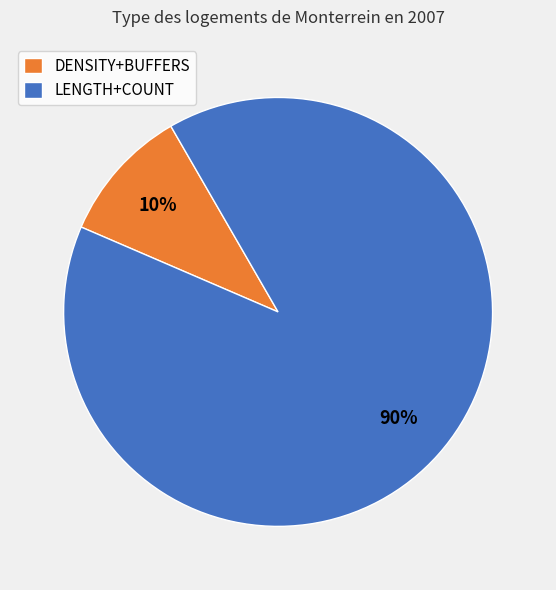

Between DENSITY+BUFFERS and LENGTH+COUNT, which is larger?

LENGTH+COUNT